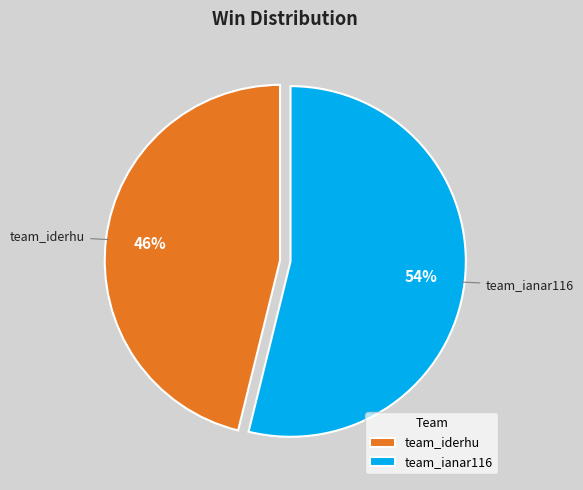

Between team_ianar116 and team_iderhu, which is larger?

team_ianar116